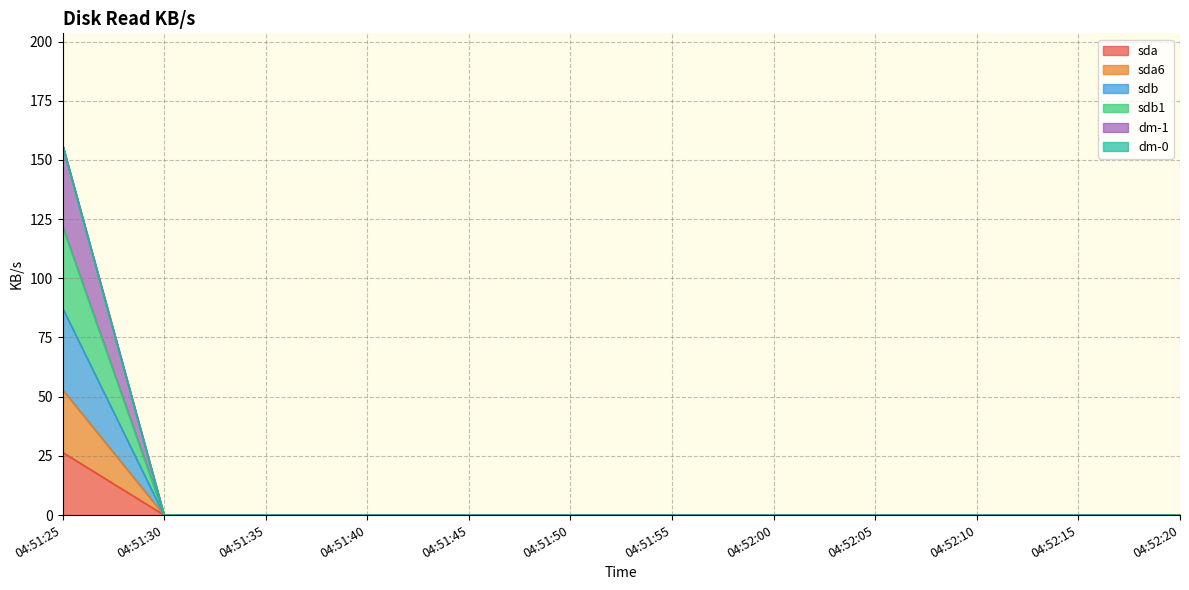

What is the difference between the dm-1 values at 04:51:25 and 04:51:55?

156.5